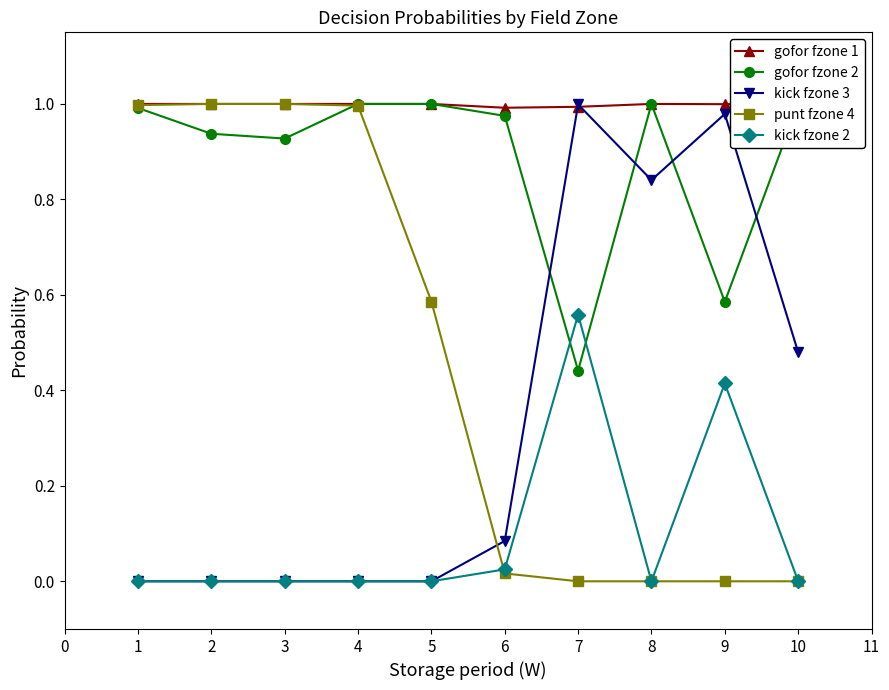

Is it true that kick fzone 3 equals 0.4 at 5?

False